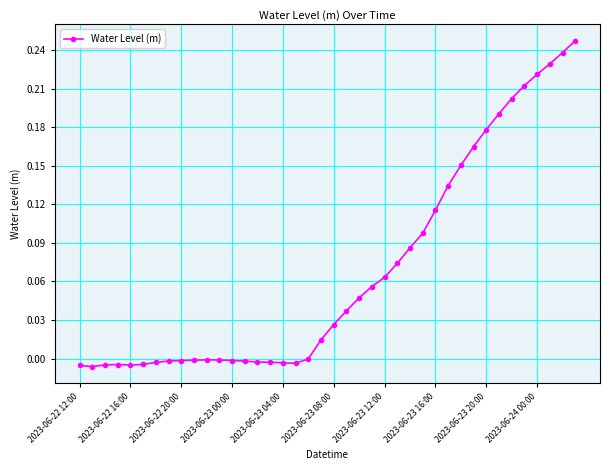

True or false: the data has more than 0 interior local peaks.

True